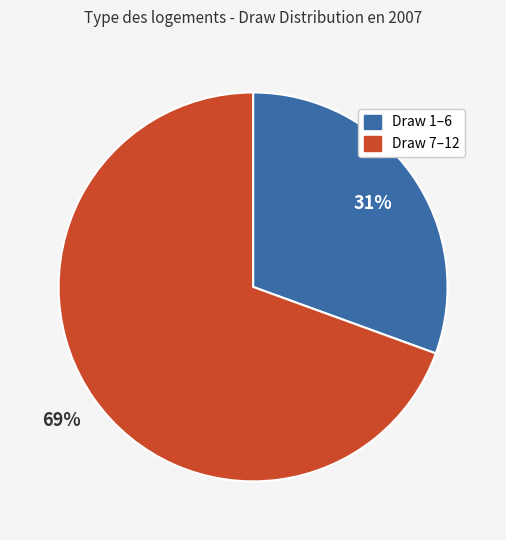

Is there any slice that represents more than half of the pie?

Yes